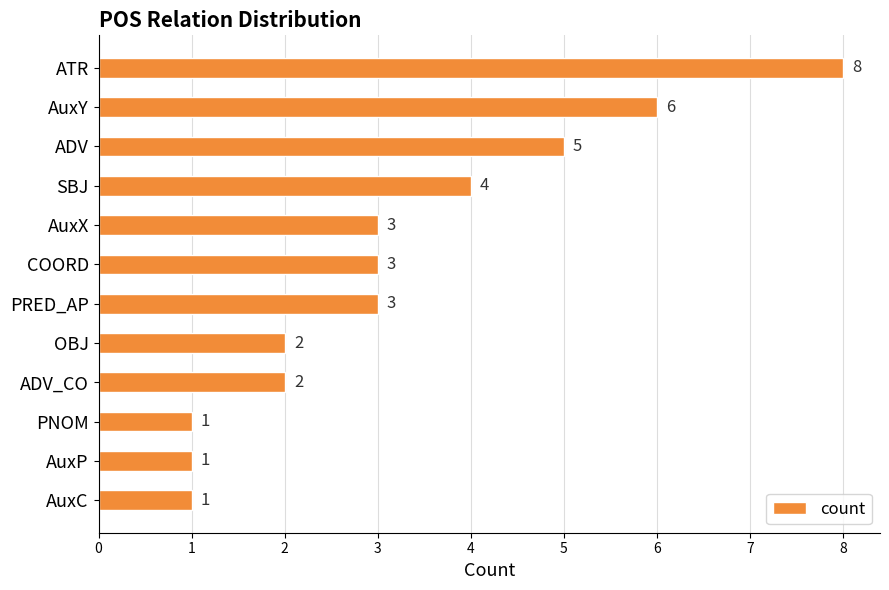

The value at PRED_AP is 1. True or false?

False